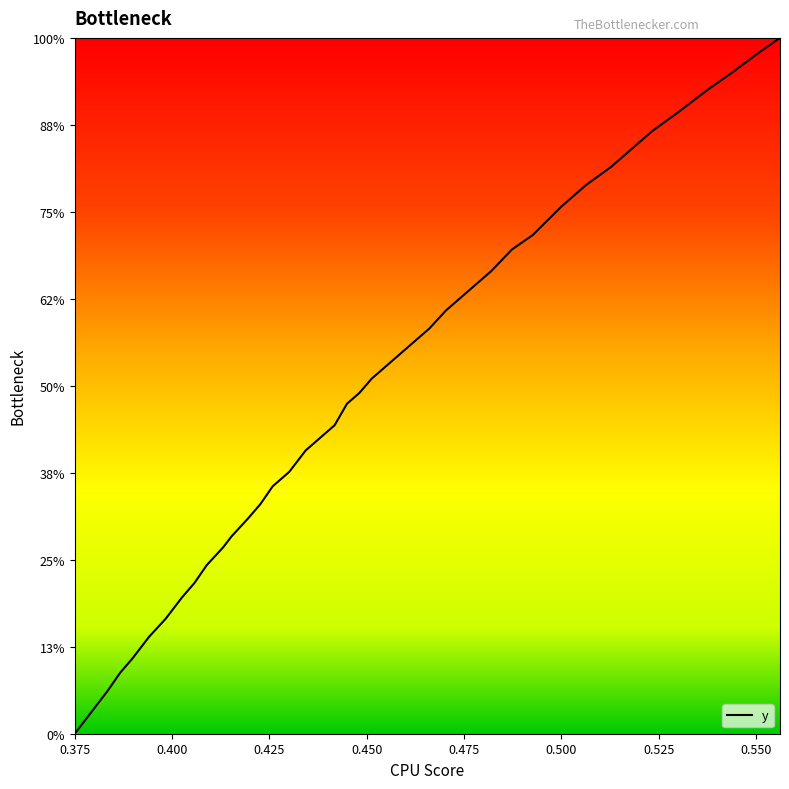

Which category has the highest value across all series?

0.556144